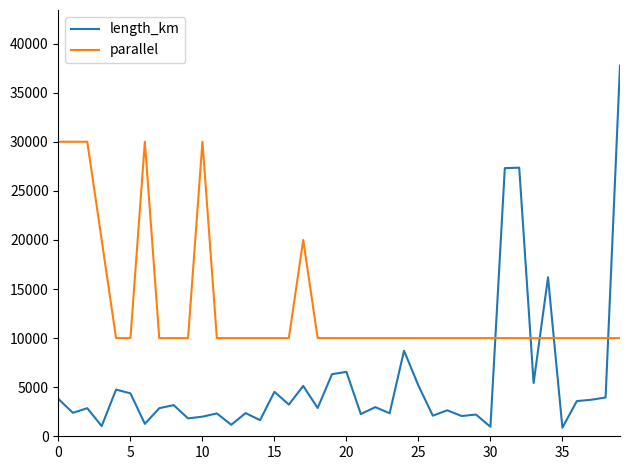

What is the lowest value of the parallel series?

10000.0